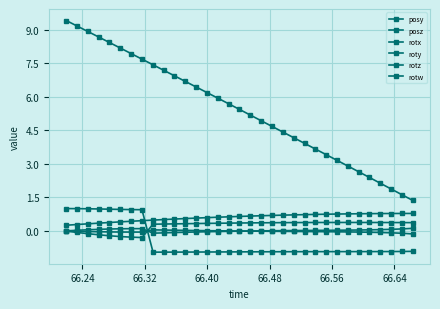

True or false: rotz and posz cross at least once.

False